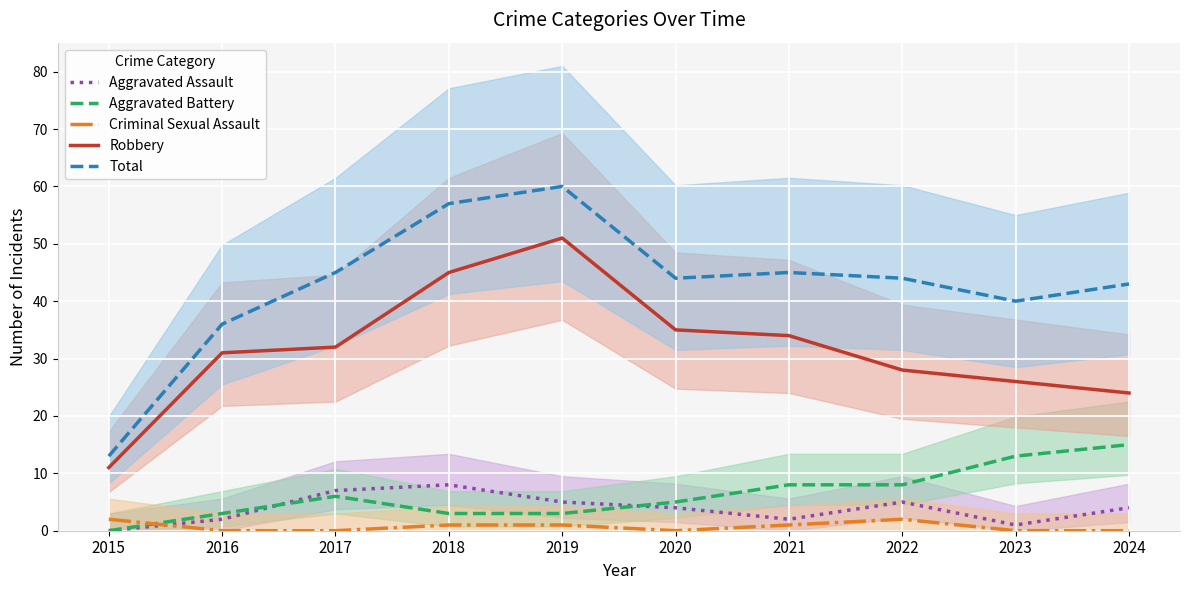

Between which two adjacent categories do Criminal Sexual Assault and Aggravated Battery first intersect?

2015 and 2016